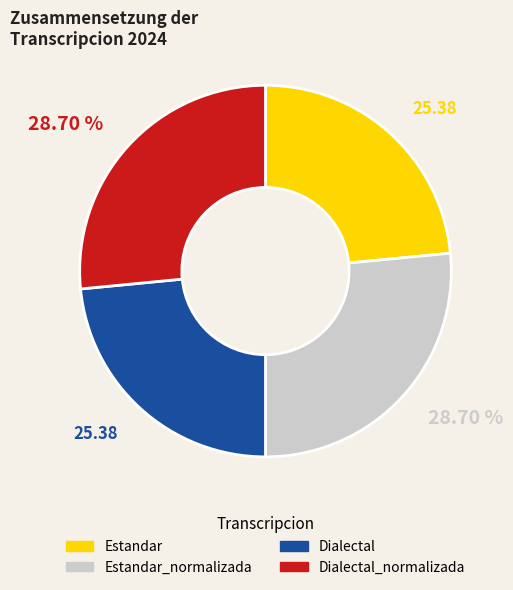

What is the smallest slice in the pie chart?

Estandar